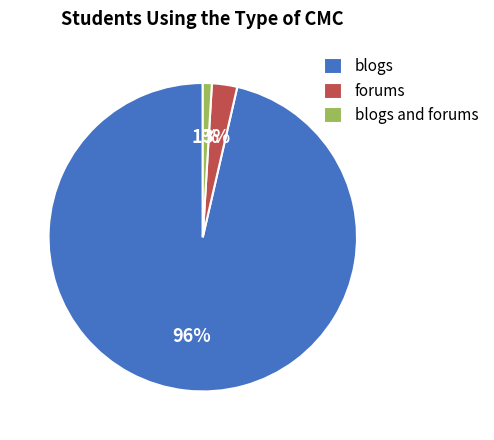

Is the sum of blogs and forums and forums greater than half?

No